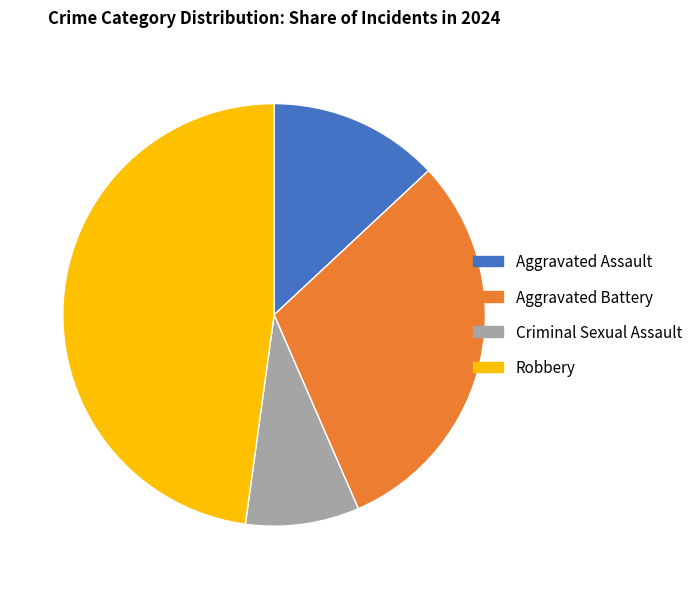

Combined, do Robbery and Aggravated Assault account for over 50%?

Yes